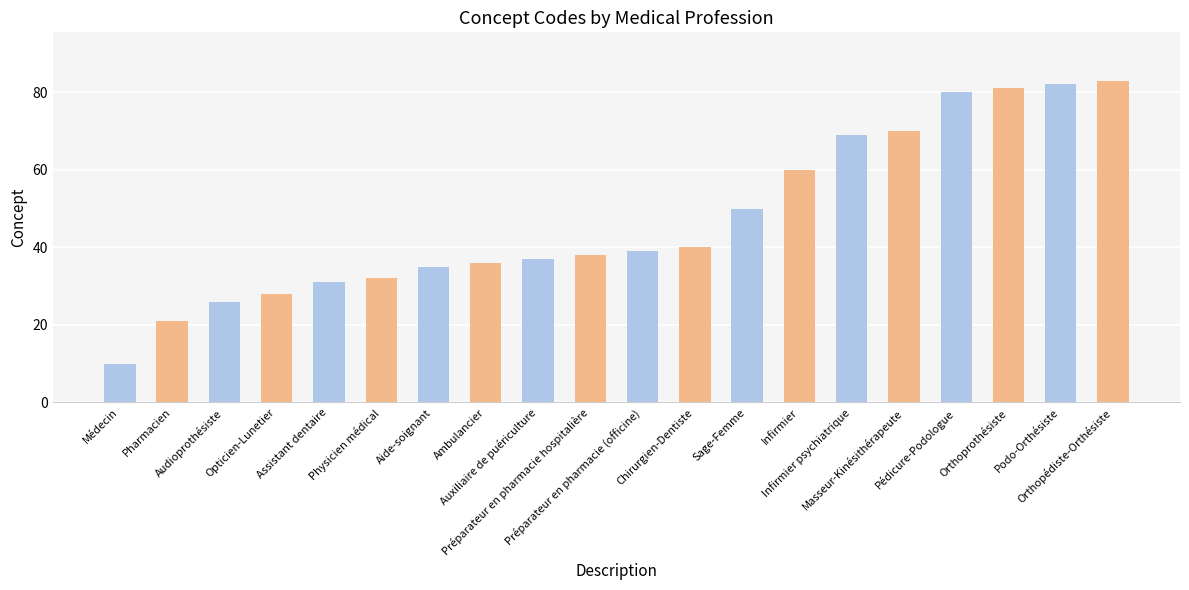

Reading left to right, extract all data points from this chart.

10	21	26	28	31	32	35	36	37	38	39	40	50	60	69	70	80	81	82	83